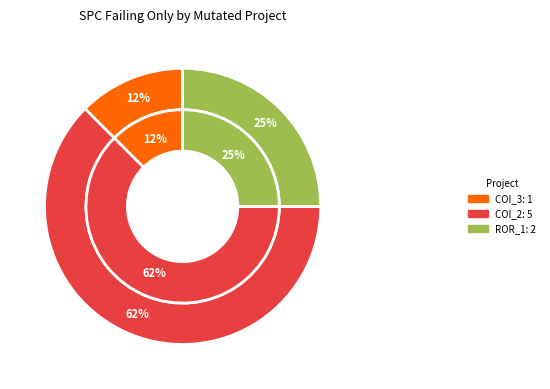

Which category accounts for the majority?

AutoResponder.EmailSystem.Client.COI_2